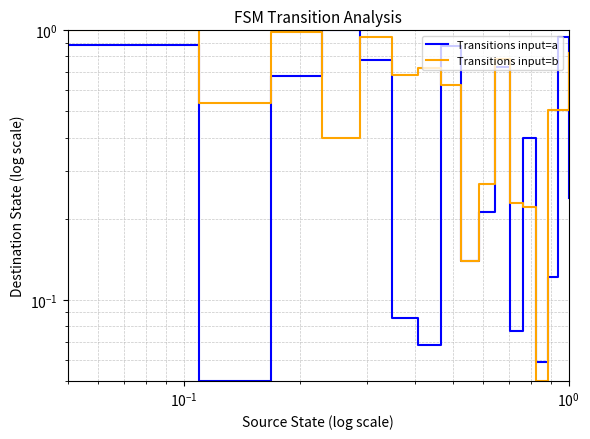

Which series has the widest spread of values?

Transitions input=a